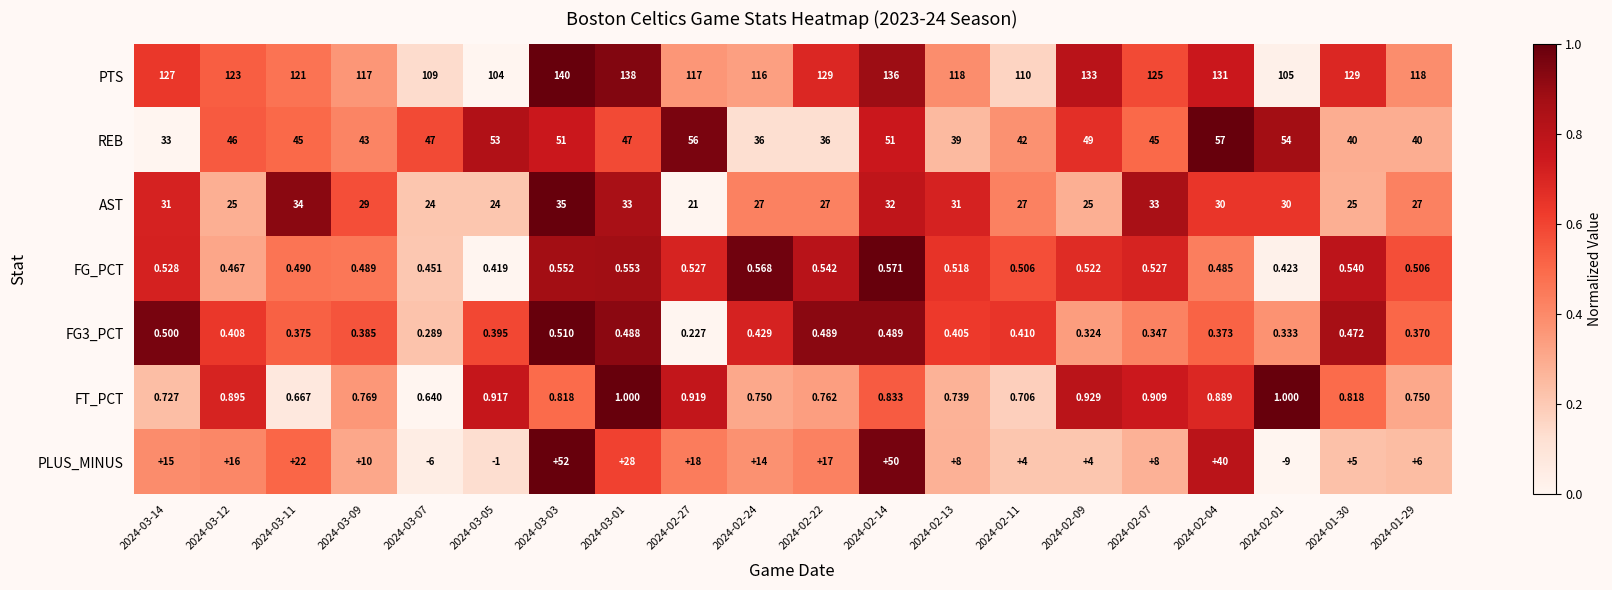

Is the value of FG_PCT at 2024-03-11 greater than the value of FT_PCT at 2024-03-01?

No